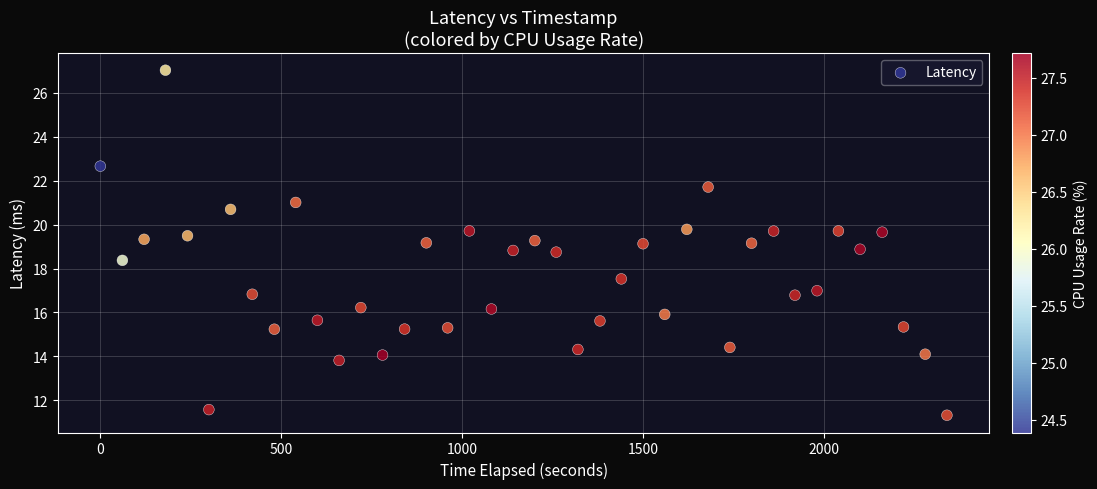

What is the range of X values (max minus min)?

2340.0